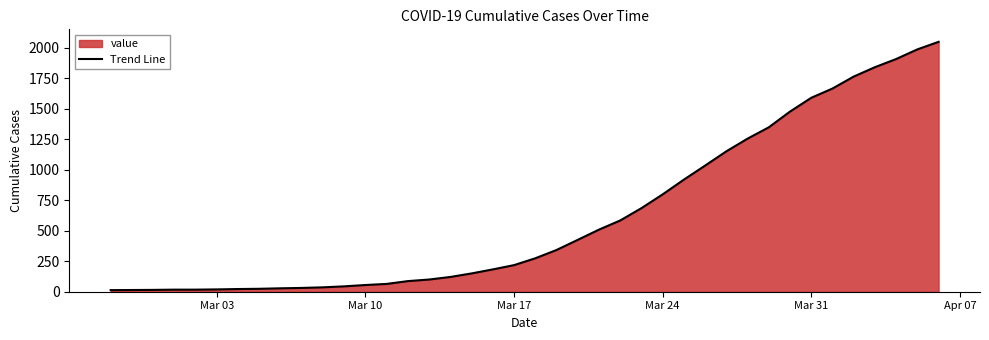

The value at Mar 10 is 55. True or false?

True